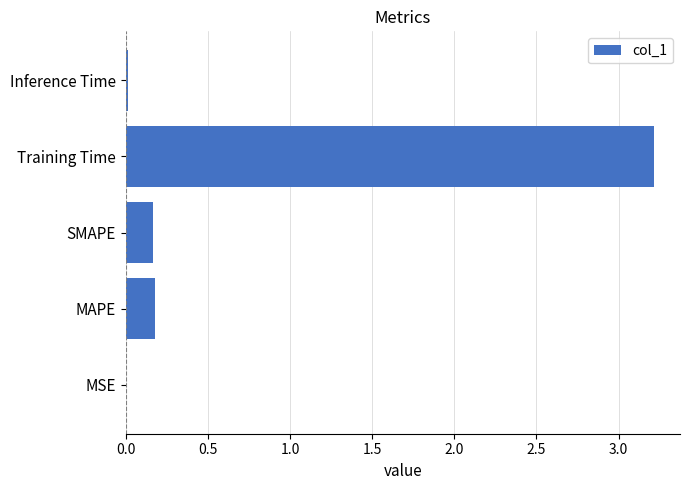

Which has a higher value, Inference Time or Training Time?

Training Time